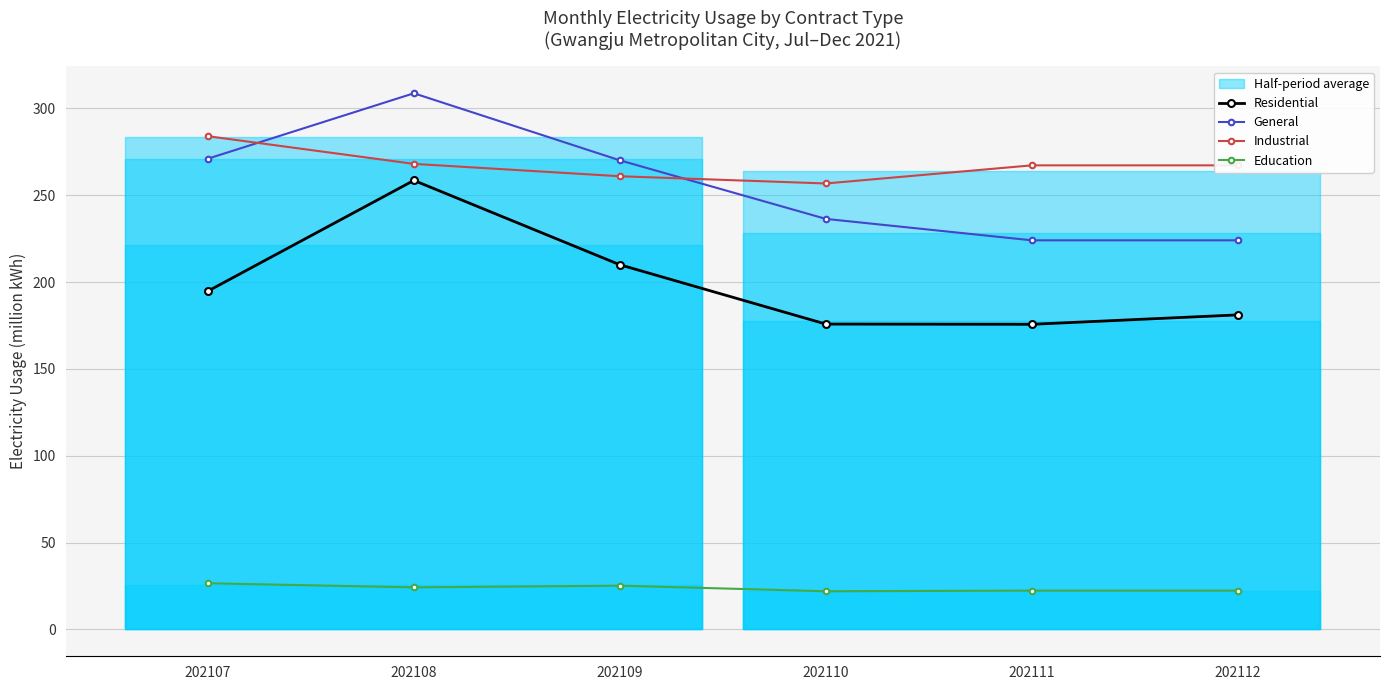

True or false: Residential and Education cross at least once.

False